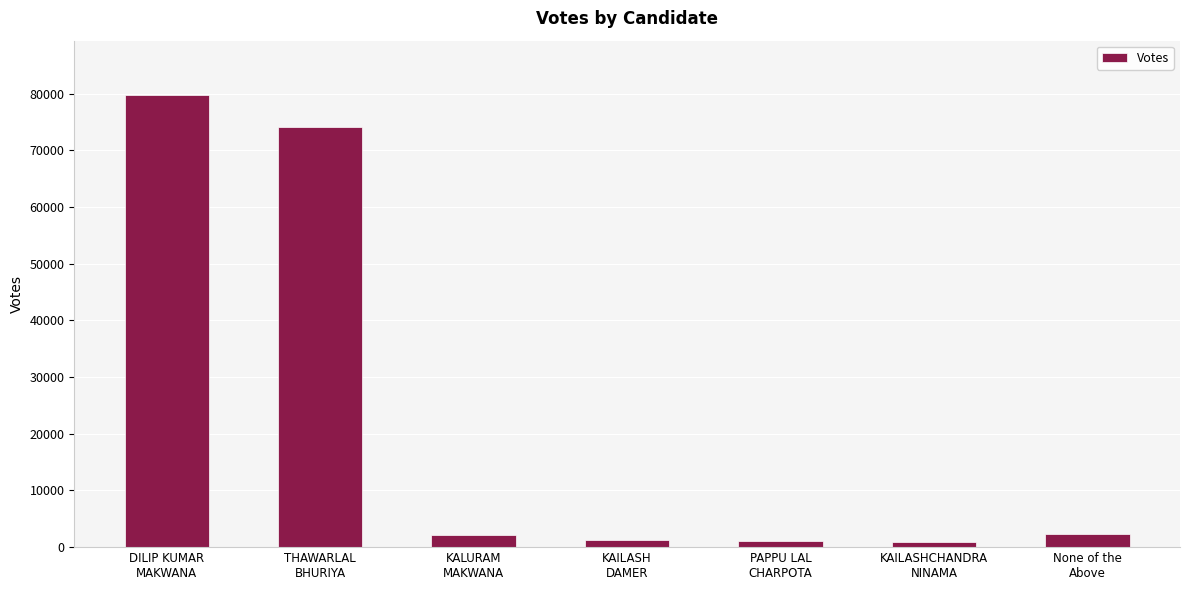

What is the maximum value shown in the chart?

79806